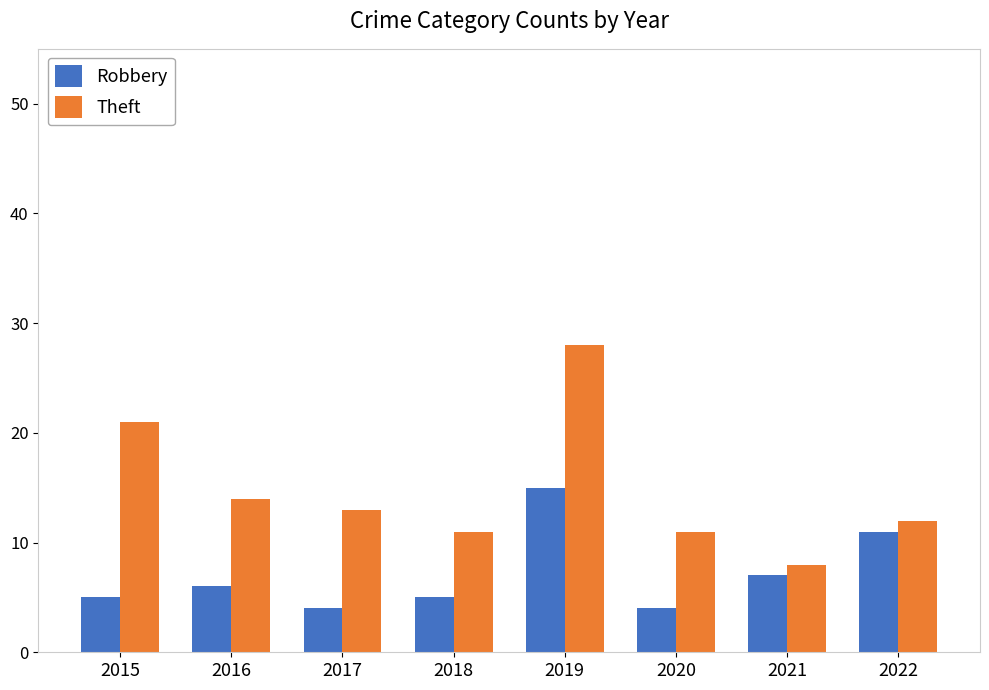

At 2021, list the series in order from smallest to largest.

Robbery, Theft